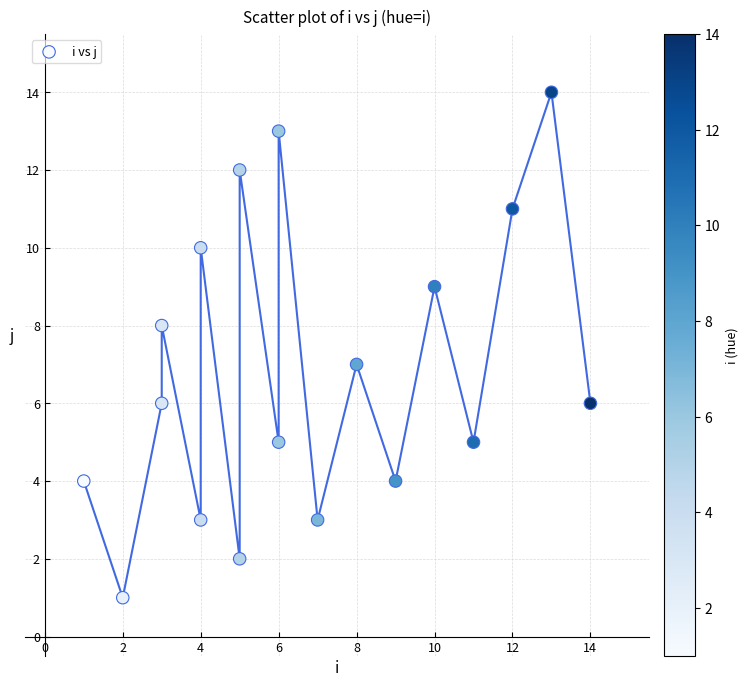

What is the range of X values (max minus min)?

13